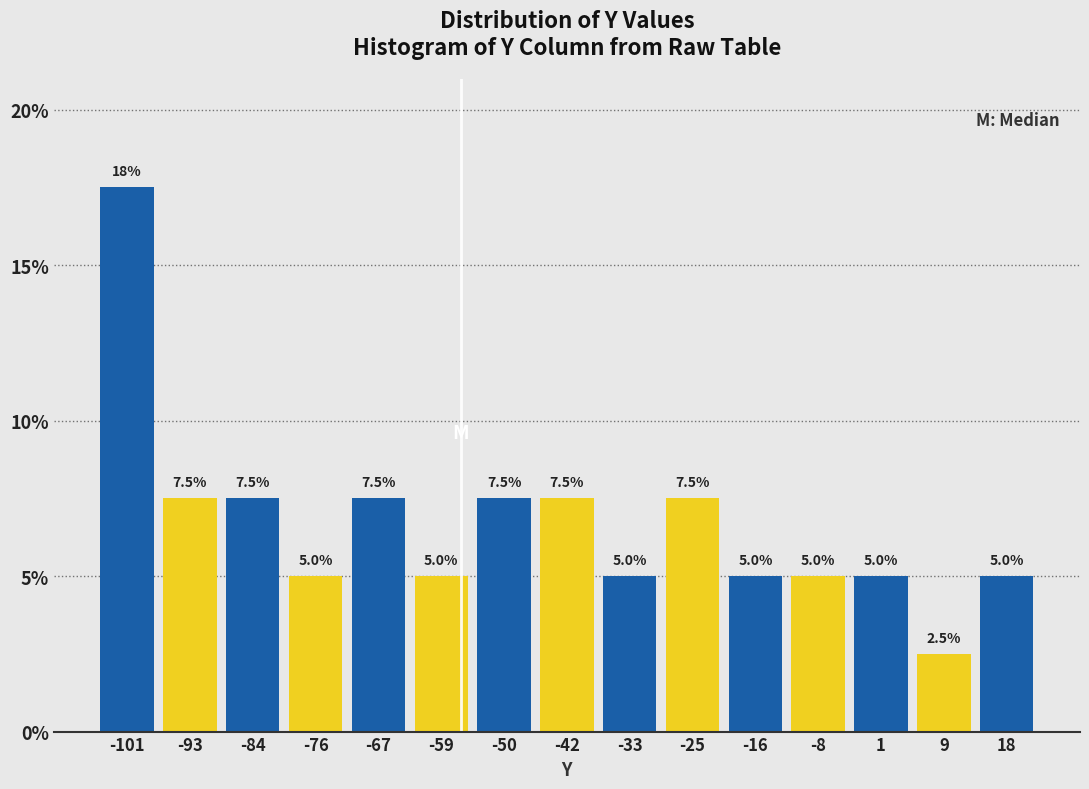

Which range on the x-axis has the tallest bar?

-105 to -97